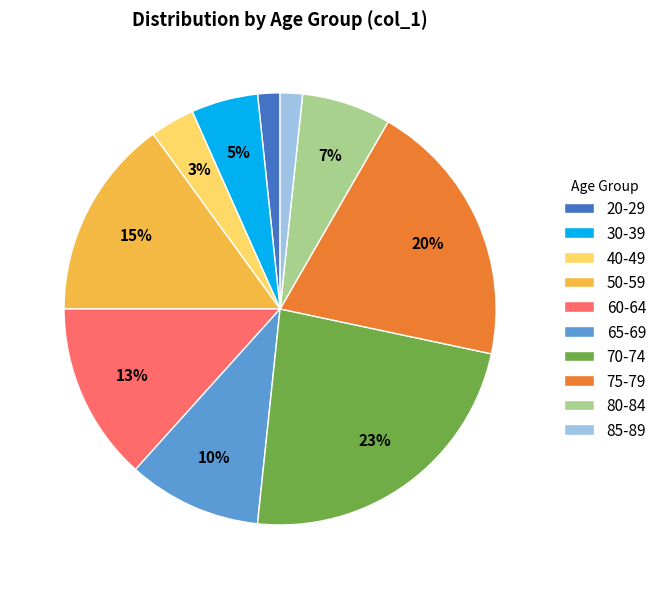

Which category has the biggest portion of the pie?

70-74